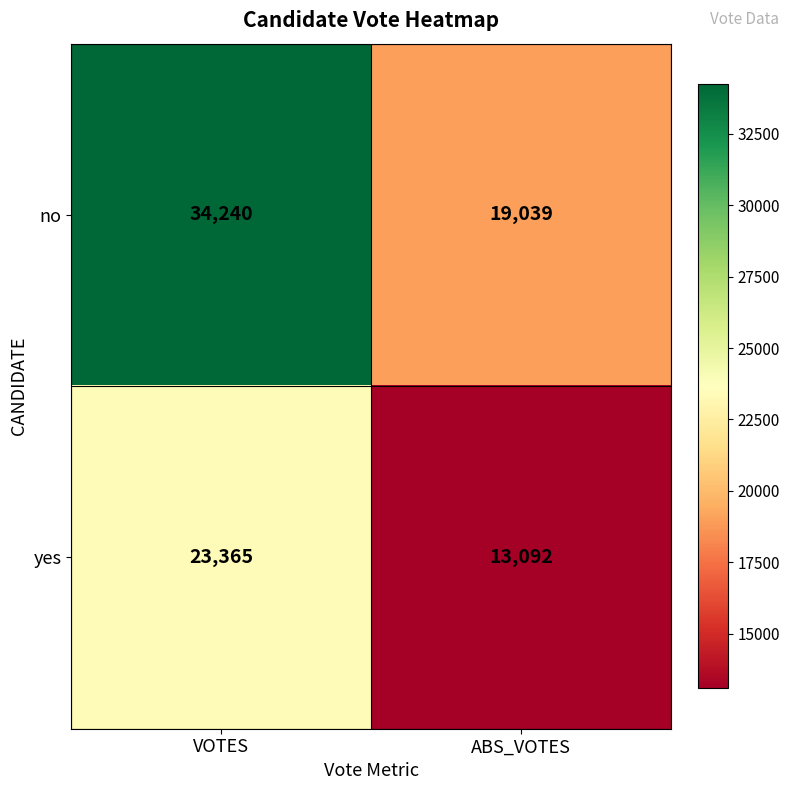

At how many categories does at least one series exceed 13745?

2